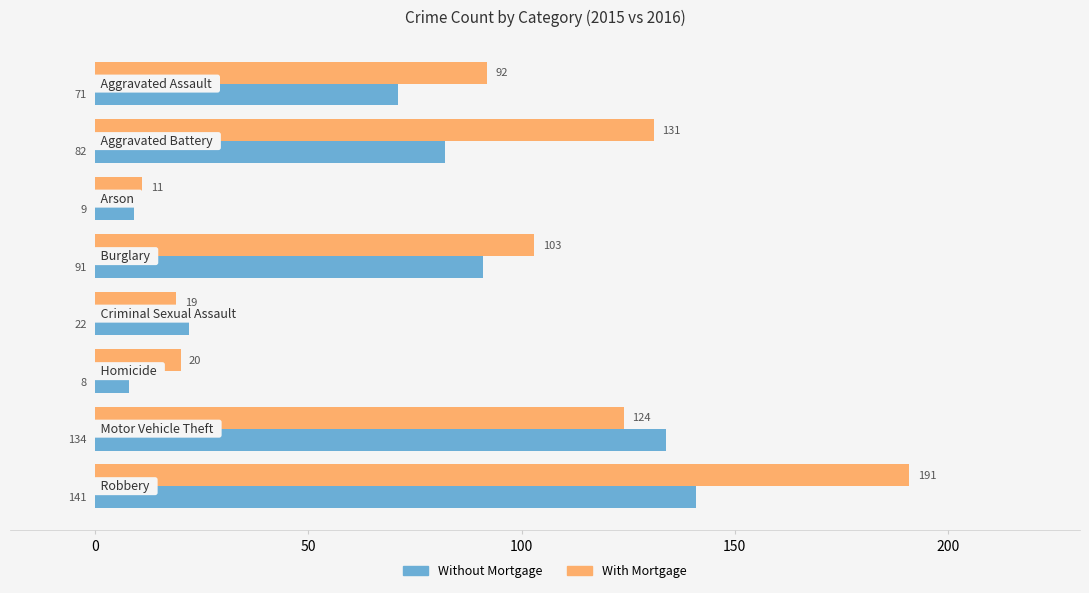

What is the difference between the maximum and minimum values in the With Mortgage series?

180